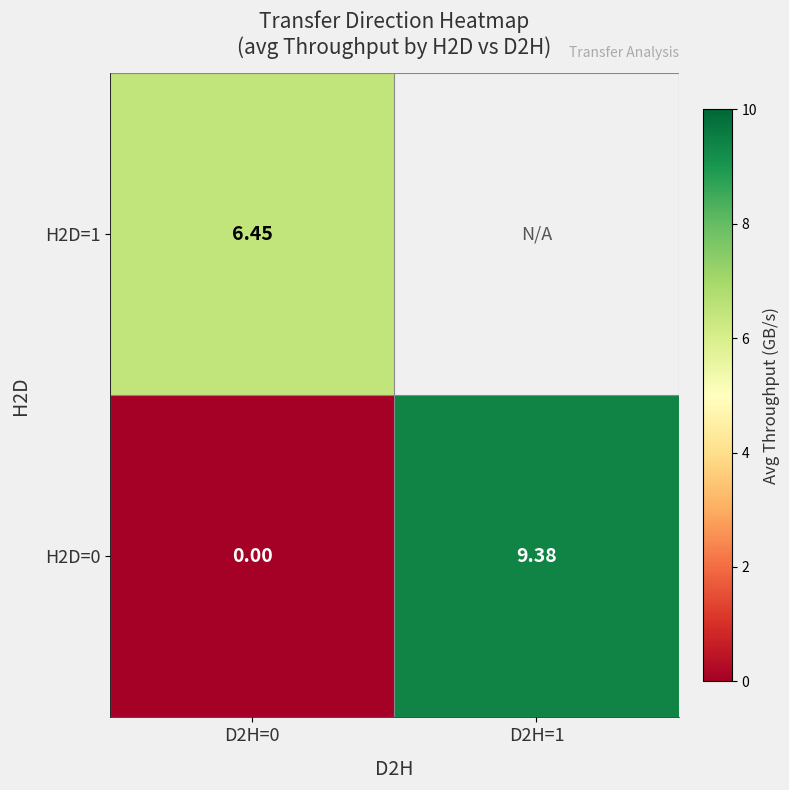

Is the value of H2D=1 at D2H=0 greater than the value of H2D=0 at D2H=0?

Yes